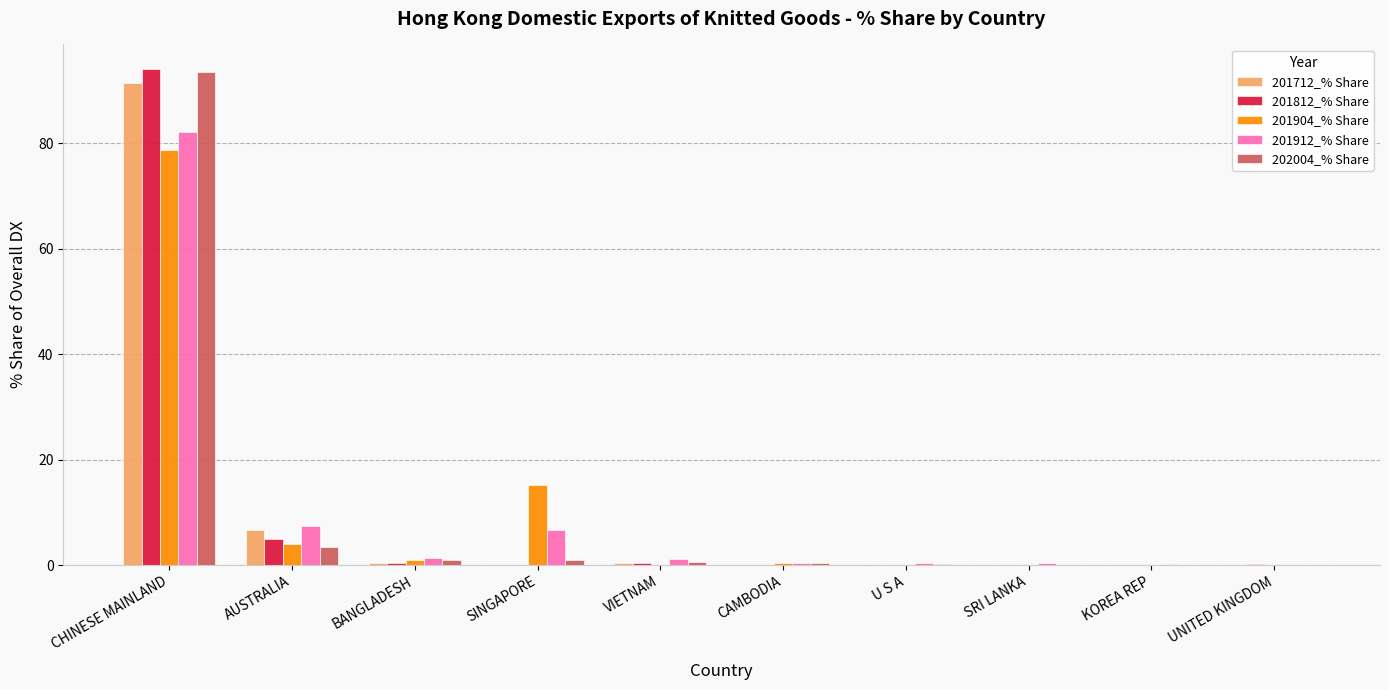

What is the greatest value displayed?

94.0